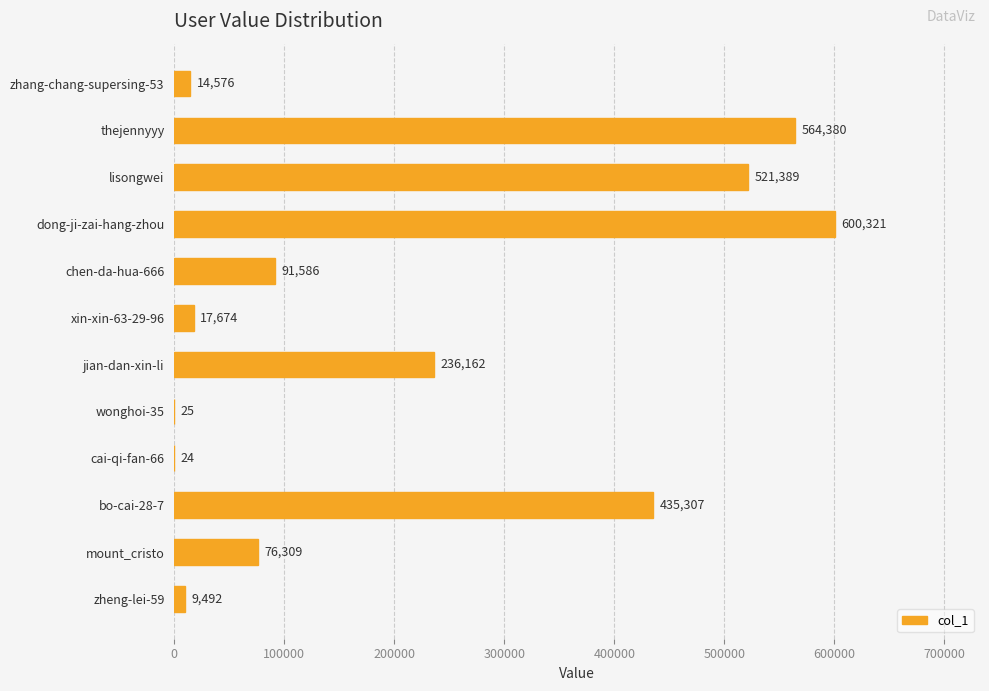

Reading bottom to top, list all the values displayed in this chart.

zheng-lei-59=9492	mount_cristo=76309	bo-cai-28-7=435307	cai-qi-fan-66=24	wonghoi-35=25	jian-dan-xin-li=236162	xin-xin-63-29-96=17674	chen-da-hua-666=91586	dong-ji-zai-hang-zhou=600321	lisongwei=521389	thejennyyy=564380	zhang-chang-supersing-53=14576